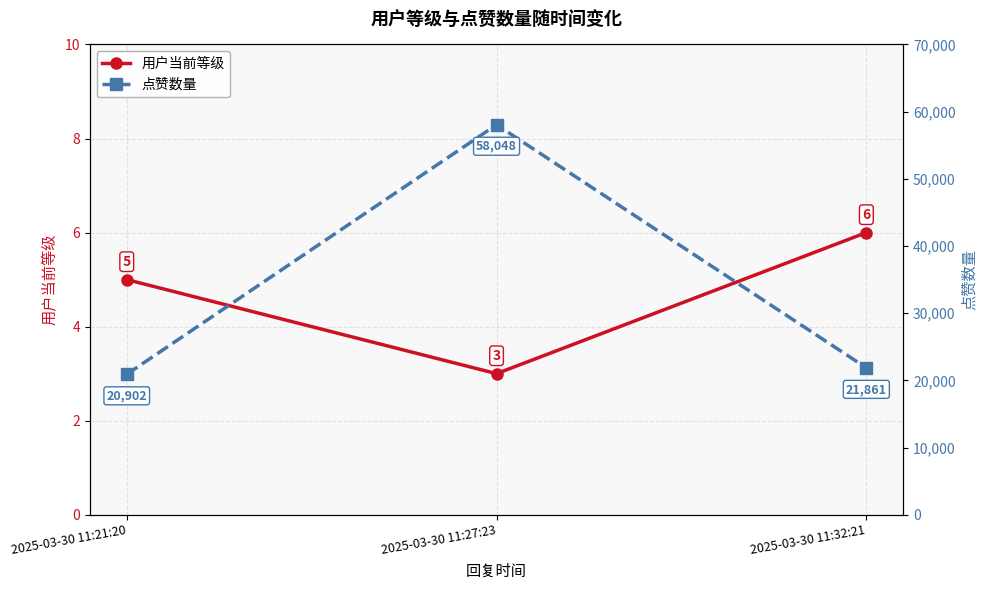

Which has a higher value, 2025-03-30 11:32:21 or 2025-03-30 11:21:20?

2025-03-30 11:32:21